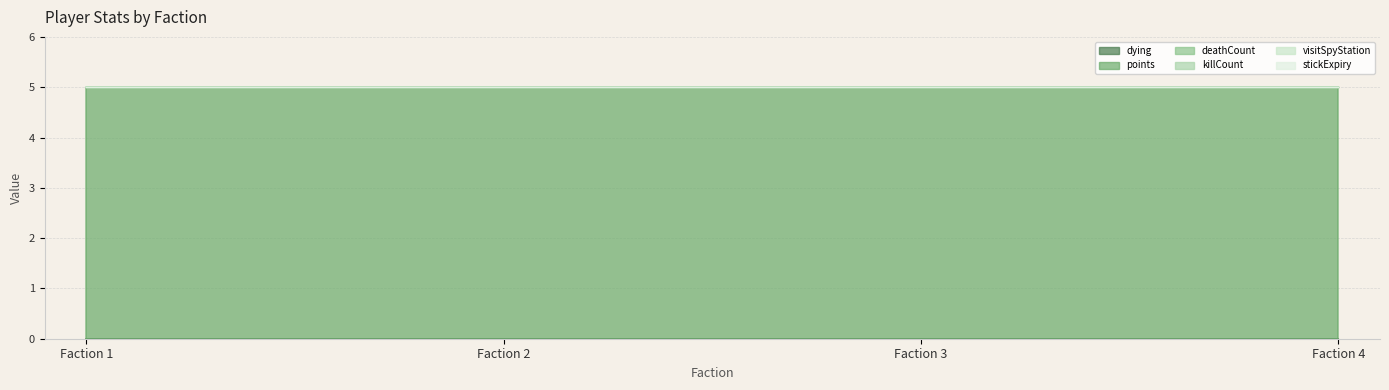

What is the greatest value displayed?

5